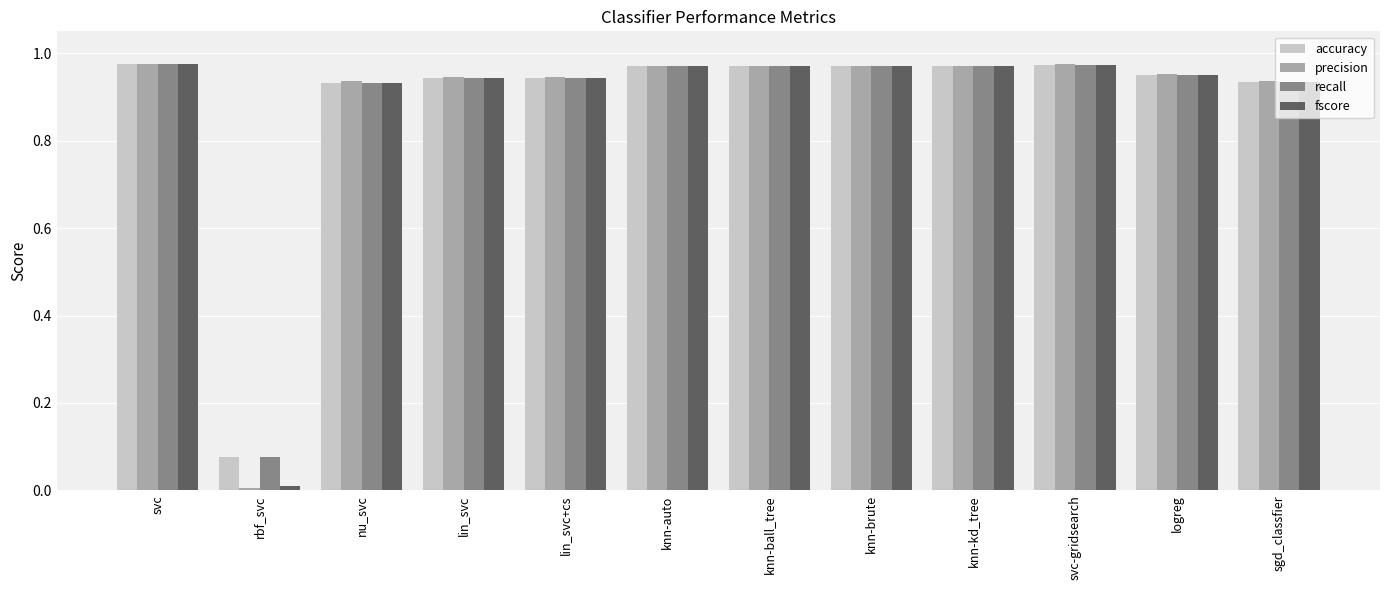

What is the total value across all series at knn-auto?

3.9